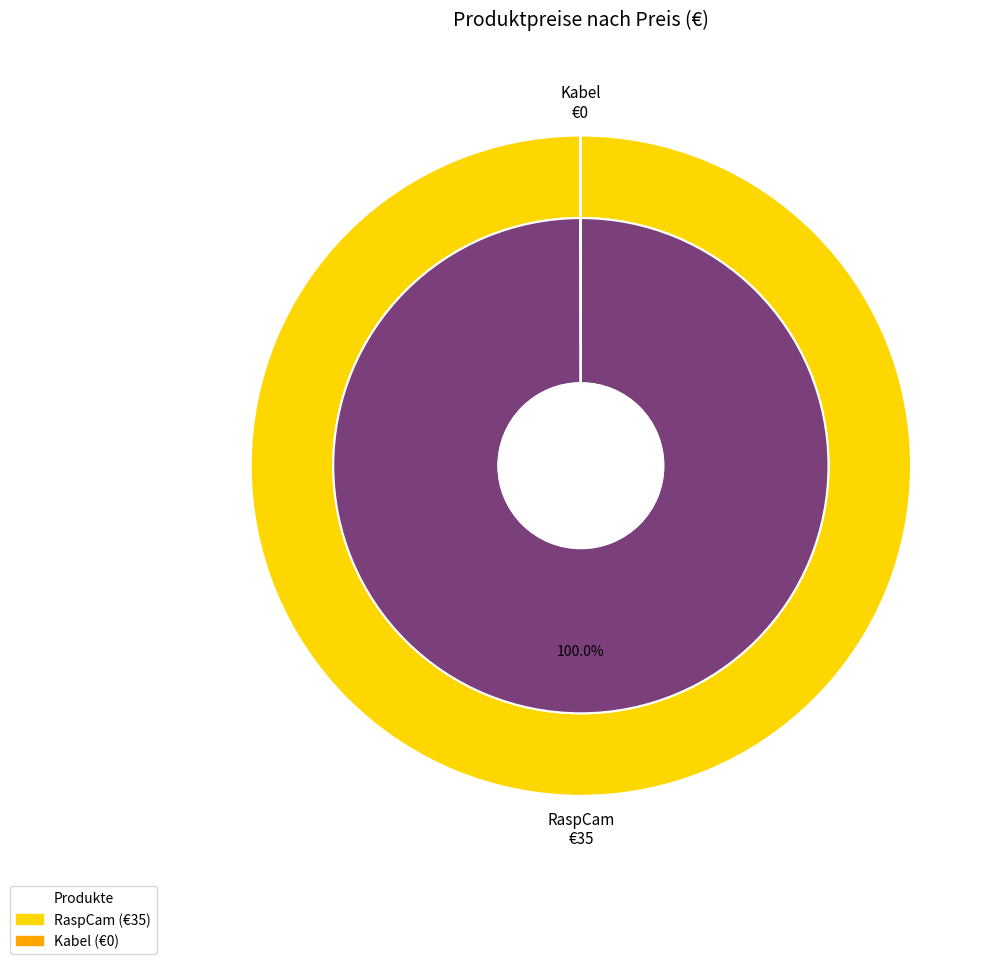

What is the smallest slice in the pie chart?

Kabel